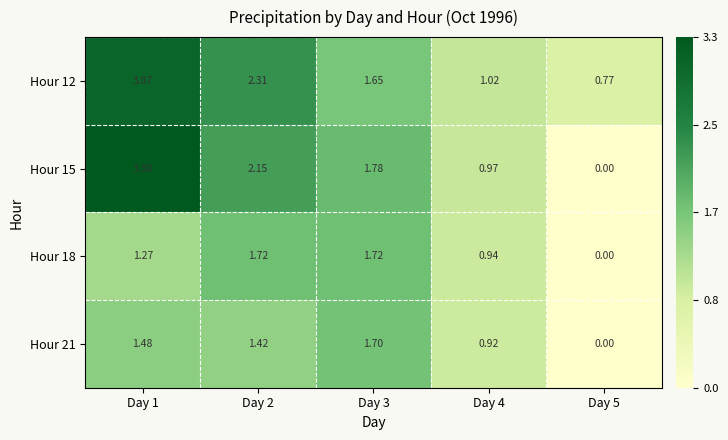

How many values in the Hour 18 series are below 1?

2